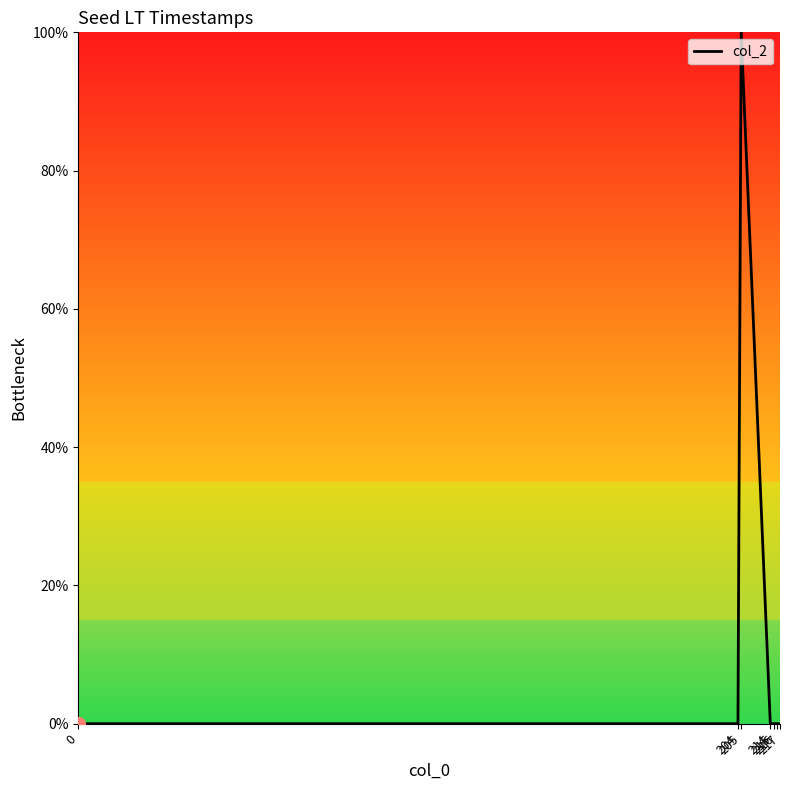

What is the average value?

14